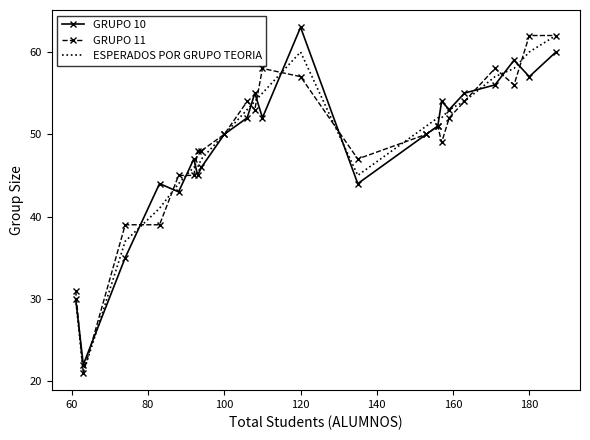

What is the greatest value displayed?

63